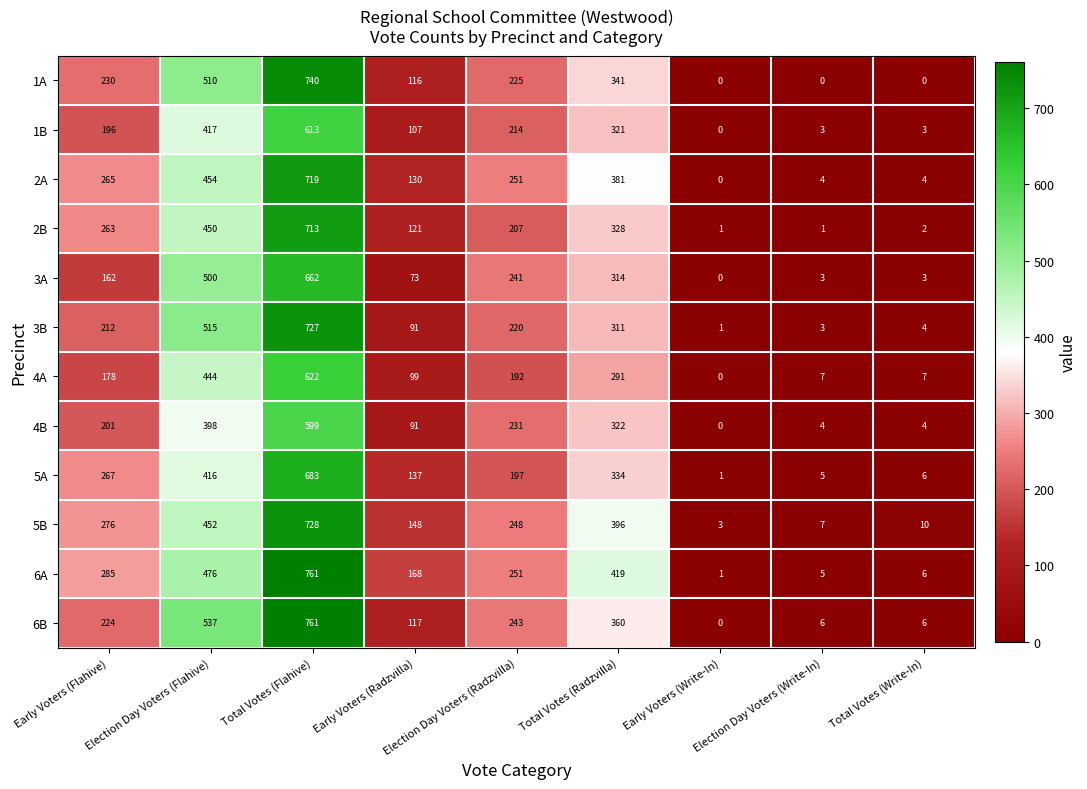

Which series has the largest total across all categories?

6A